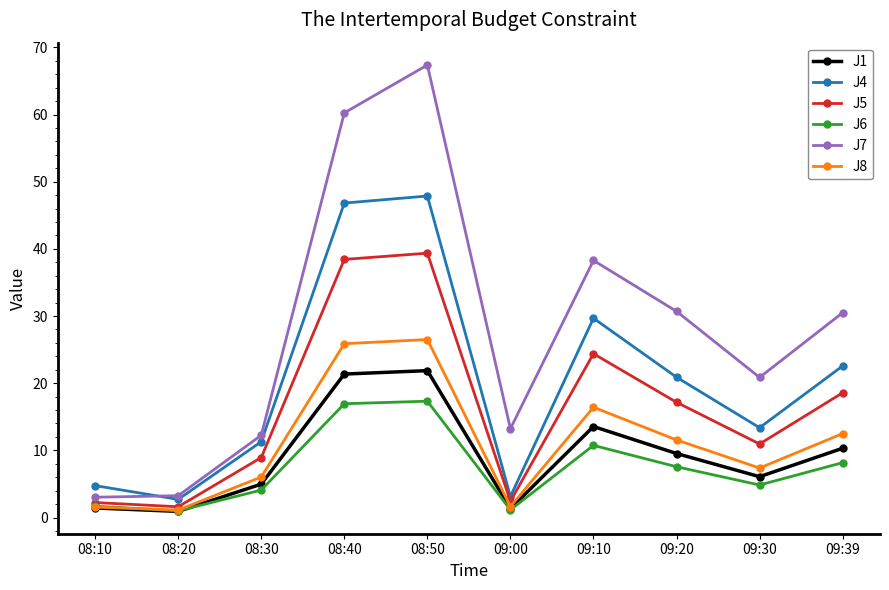

Rank the series by their maximum value, from highest to lowest.

J7, J4, J5, J8, J1, J6